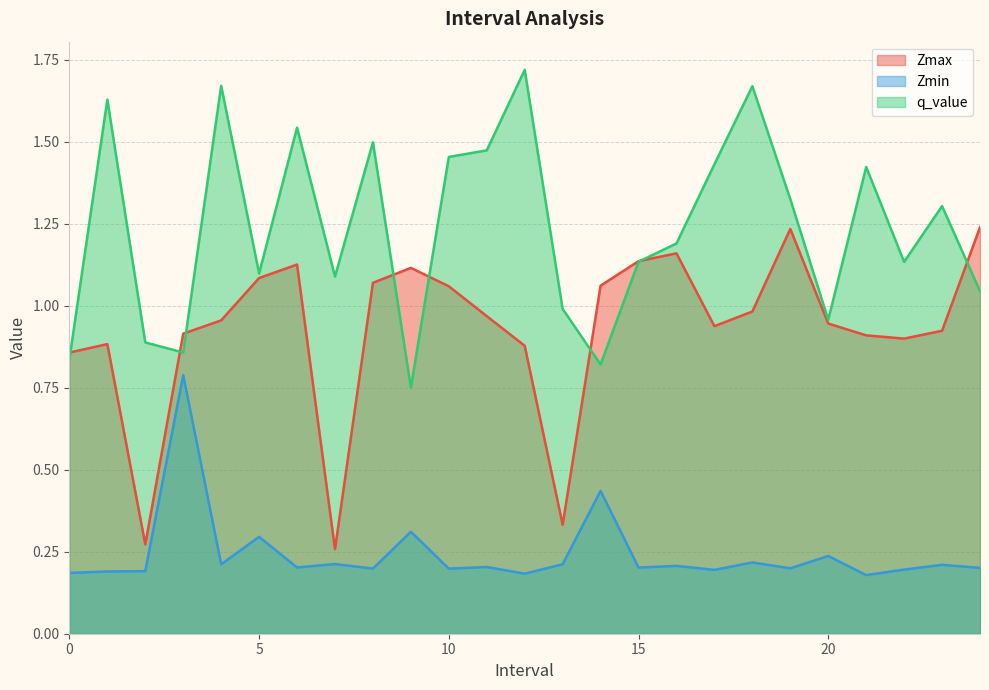

Does the chart display data point markers on the line(s)?

No